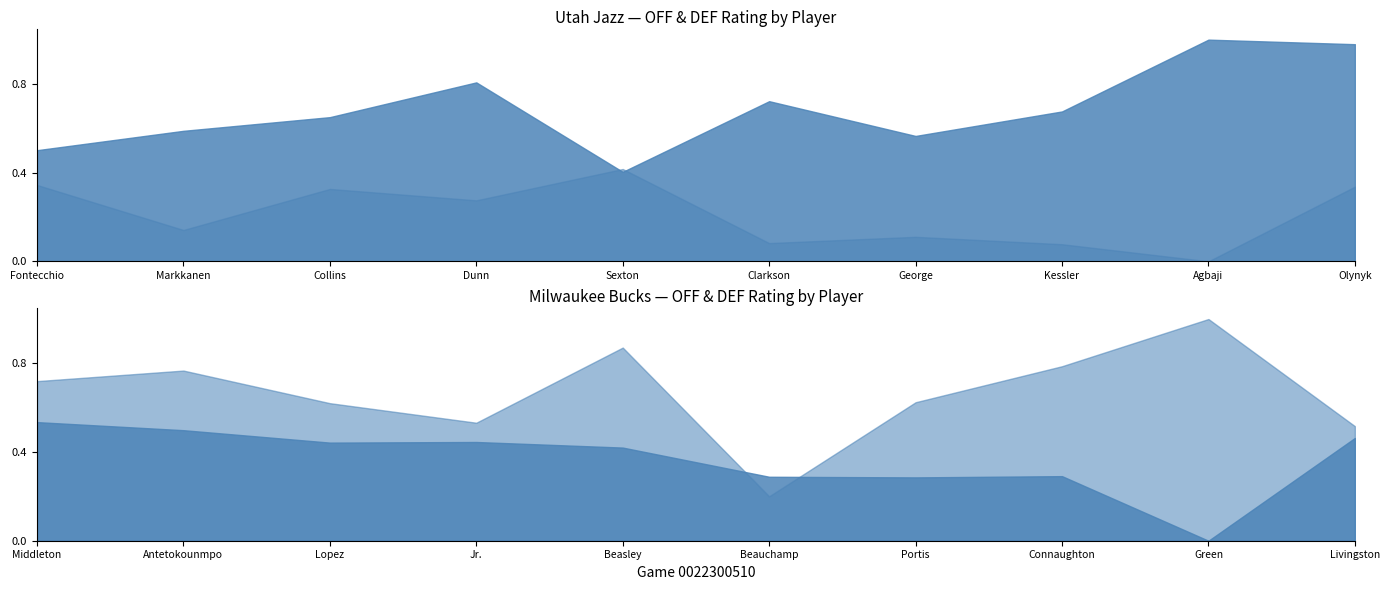

Where do mil_off_rating and mil_def_rating first cross each other?

4 and 5